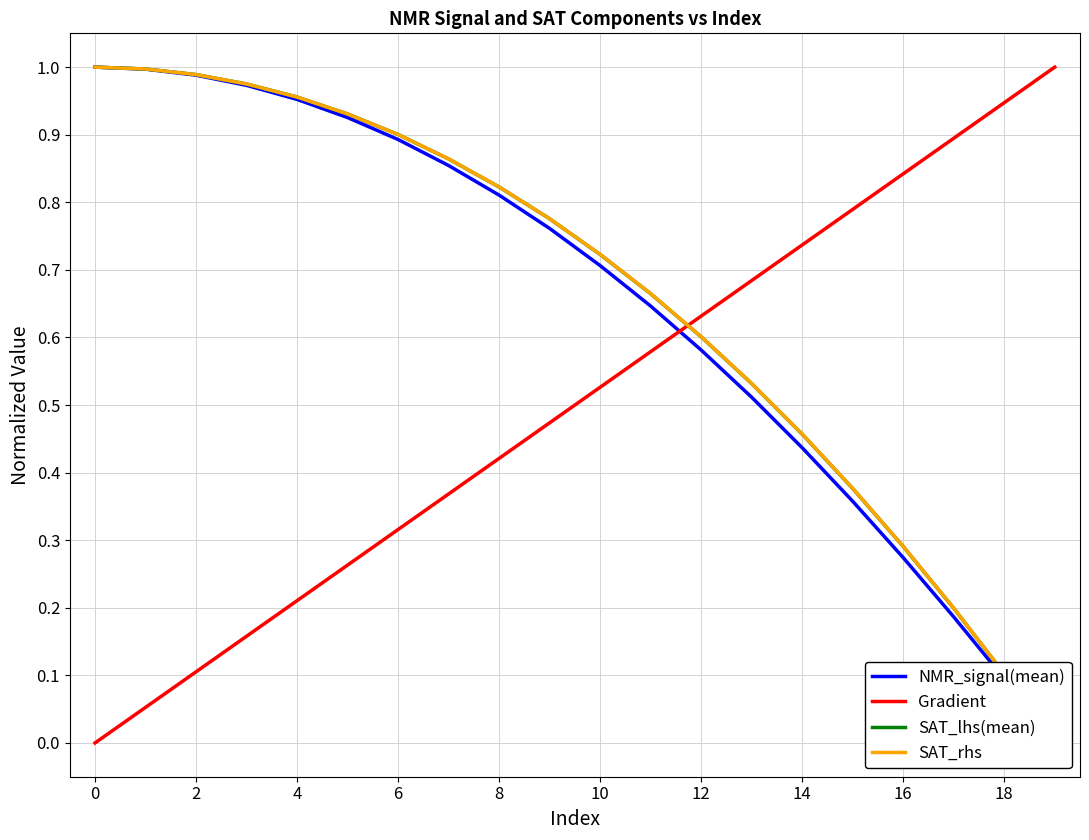

Which category has the lowest value in the NMR_signal(mean) series?

19